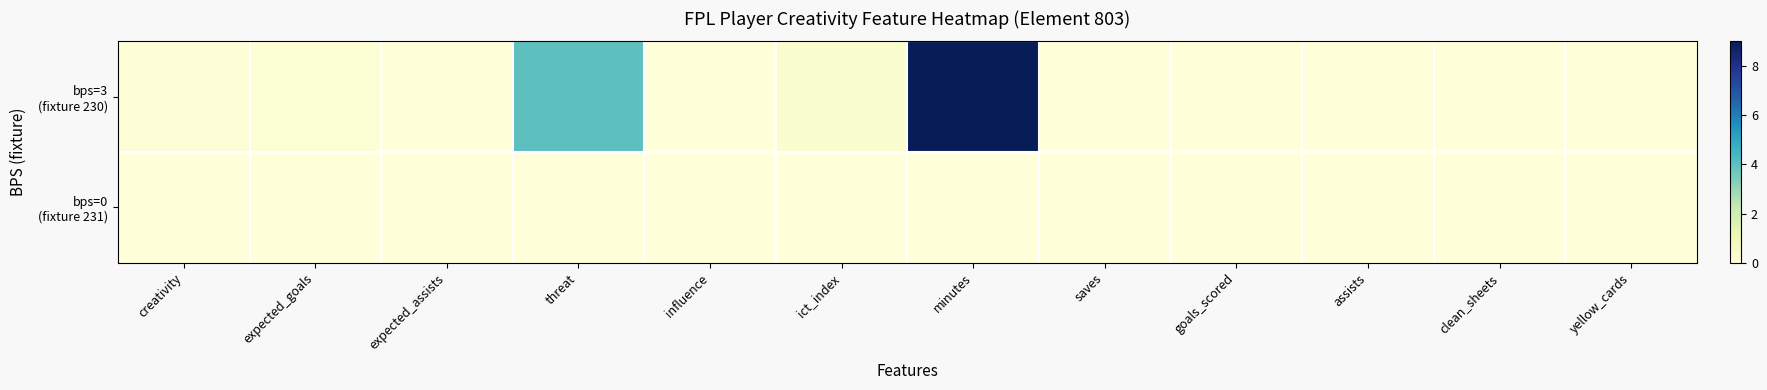

Which series changed the most between expected_goals and minutes?

bps=3 (fixture 230)